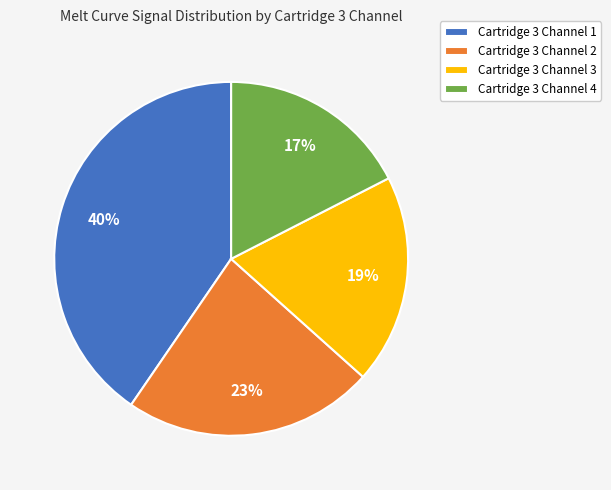

To the nearest percent, what portion does Cartridge 3 Channel 3 represent?

19%